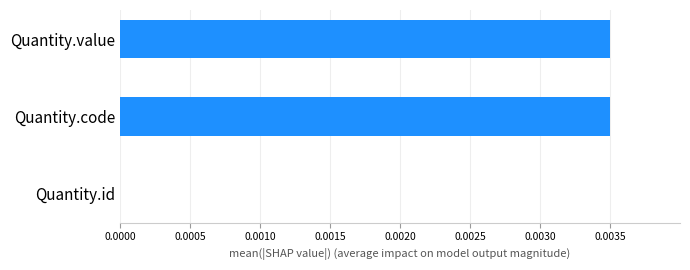

The value at Quantity.id is 0.0. True or false?

True